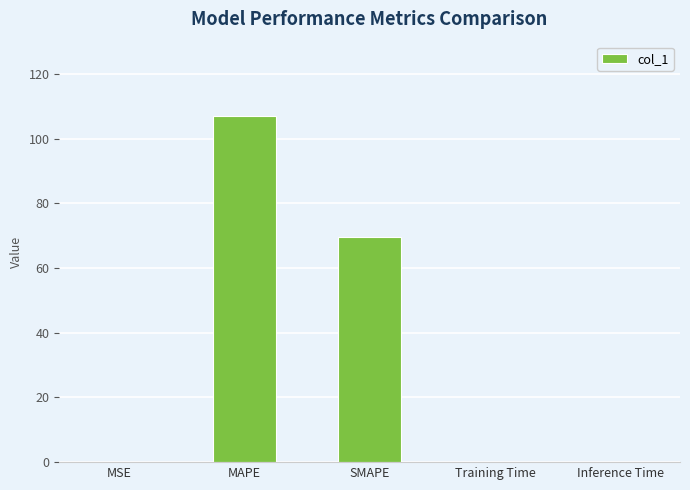

Which label corresponds to the largest value in the chart?

MAPE